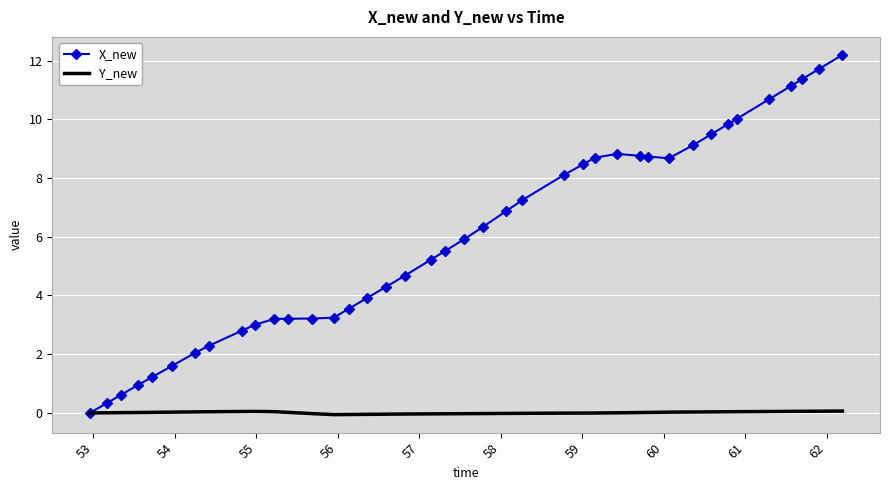

Which series has the largest range (max minus min)?

X_new